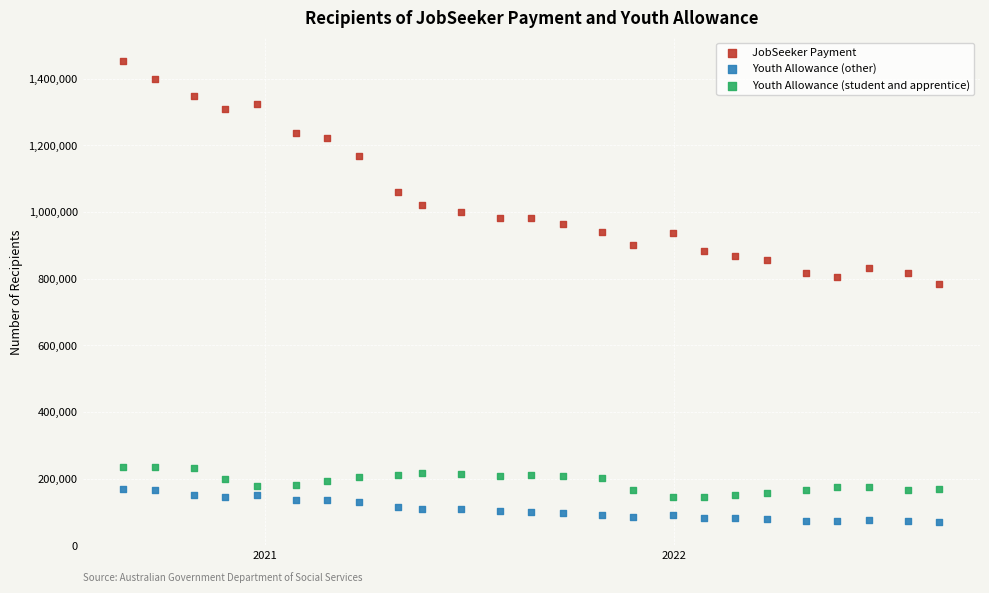

Across all series, what Y value is closest to 761392?

783985